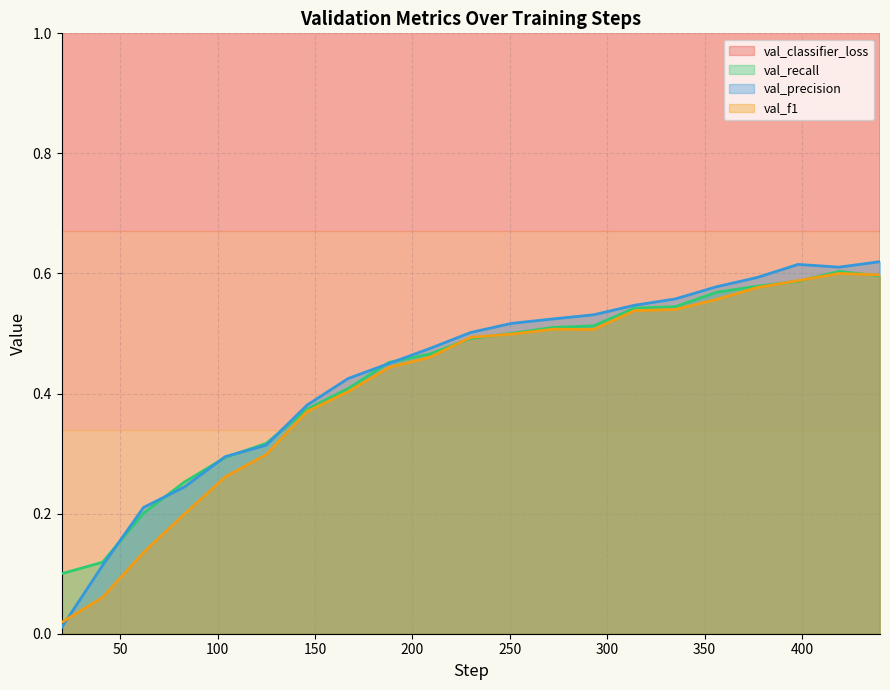

Reading left to right, what are all the values shown in this chart?

val_classifier_loss: 2.3	2.3	2.1	2.0	1.8	1.8	1.7	1.6	1.5	1.5	1.4	1.4	1.3	1.4	1.3	1.3	1.2	1.2	1.1	1.1	1.1
val_recall: 0.1	0.1	0.2	0.3	0.3	0.3	0.4	0.4	0.5	0.5	0.5	0.5	0.5	0.5	0.5	0.5	0.6	0.6	0.6	0.6	0.6
val_precision: 0.0	0.1	0.2	0.2	0.3	0.3	0.4	0.4	0.5	0.5	0.5	0.5	0.5	0.5	0.5	0.6	0.6	0.6	0.6	0.6	0.6
val_f1: 0.0	0.1	0.1	0.2	0.3	0.3	0.4	0.4	0.4	0.5	0.5	0.5	0.5	0.5	0.5	0.5	0.6	0.6	0.6	0.6	0.6